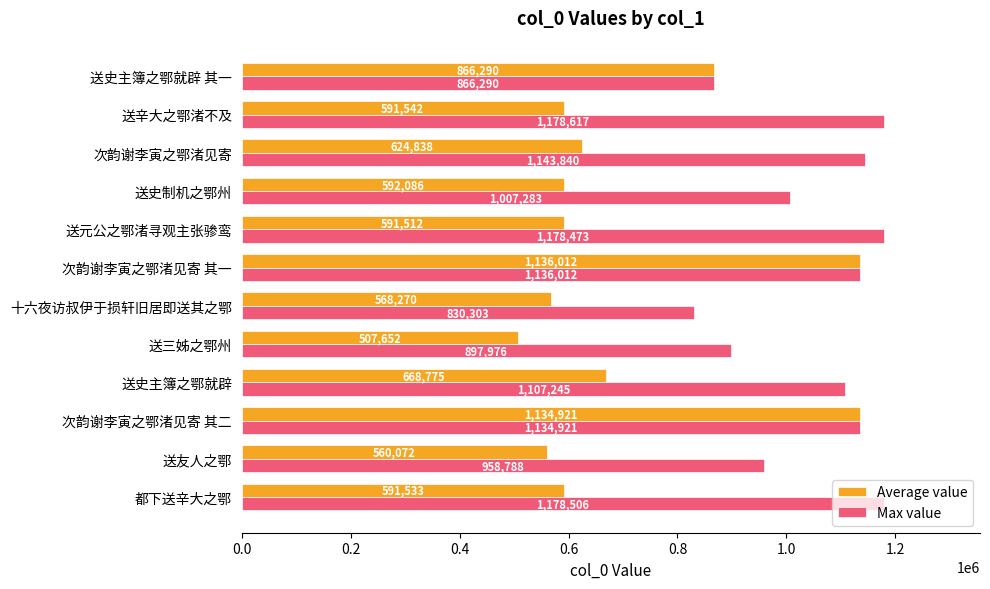

Between 送元公之鄂渚寻观主张骖鸾 and 次韵谢李寅之鄂渚见寄, which series saw the biggest shift?

Max value